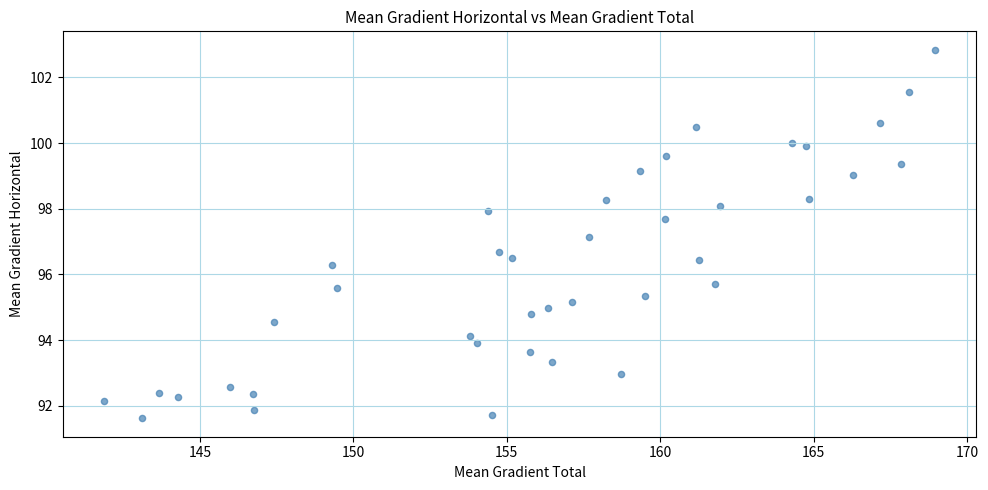

What Y value in the scatter plot is closest to 97?

97.2